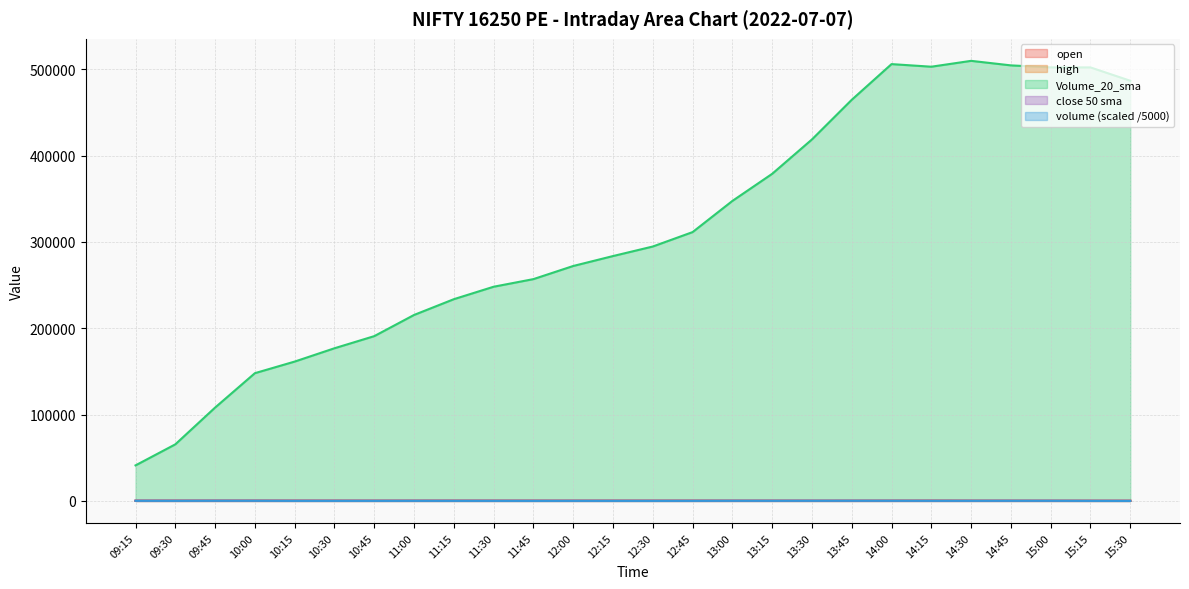

In volume, how many points are higher than both neighbors (excluding endpoints)?

7